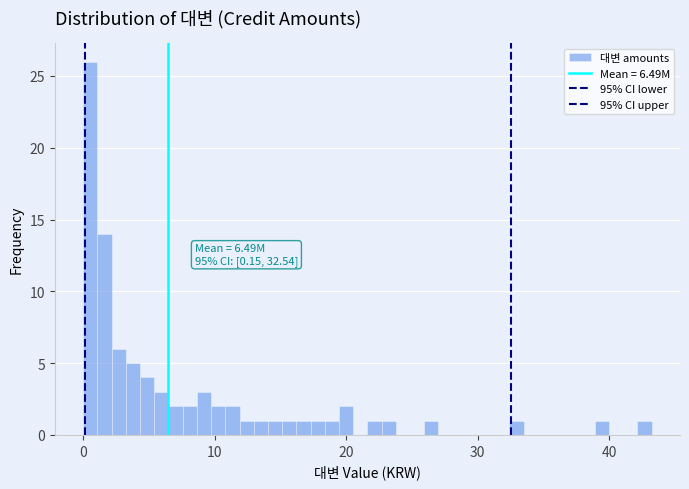

Read against the x-axis, roughly where is the centre of the tallest bar?

1